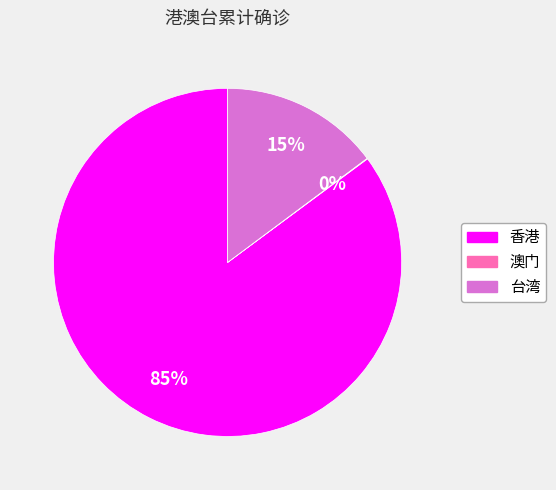

True or false: 香港 accounts for 85% of the total.

True